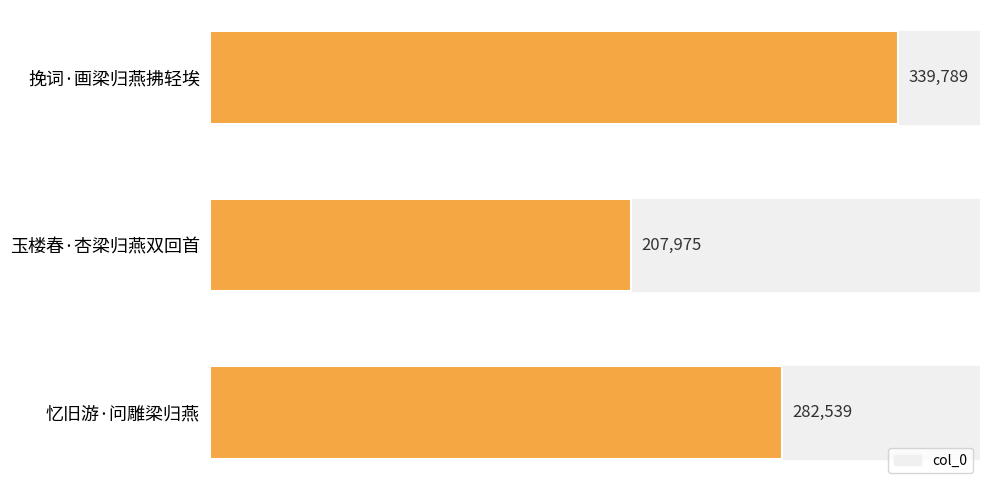

How many values are below 282539?

1